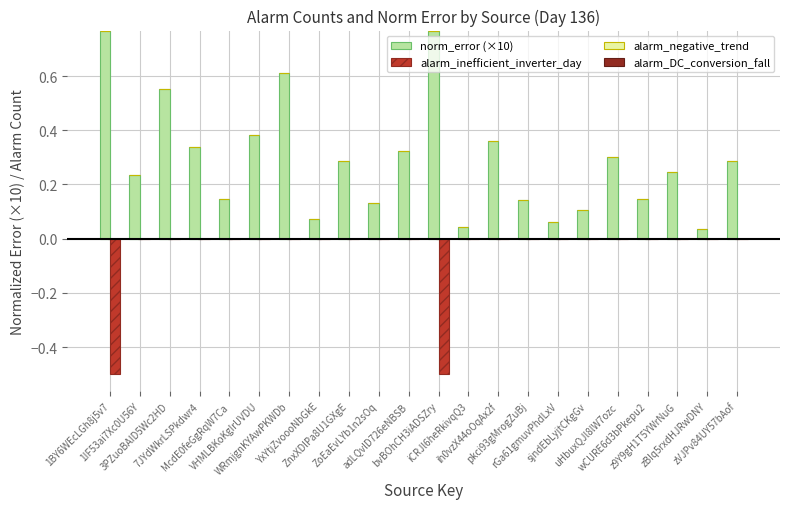

Which series has the largest total across all categories?

norm_error (×10)